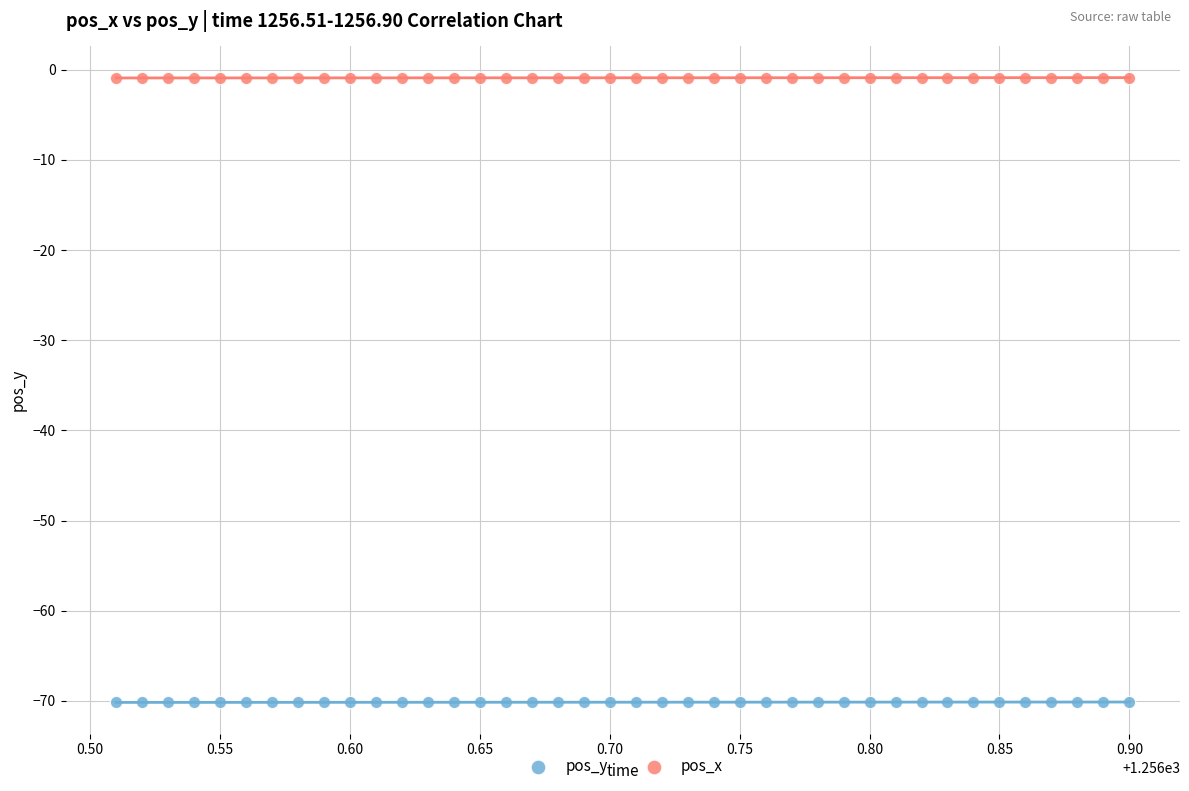

What is the X range (max minus min) for the scatter plot?

0.4